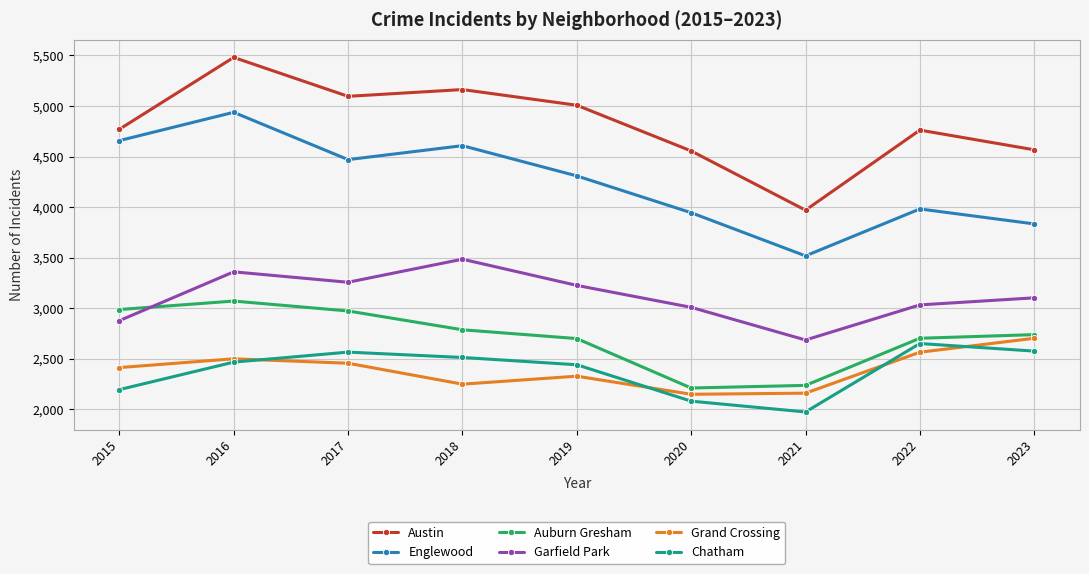

At which category is the sum across all series the highest?

2016